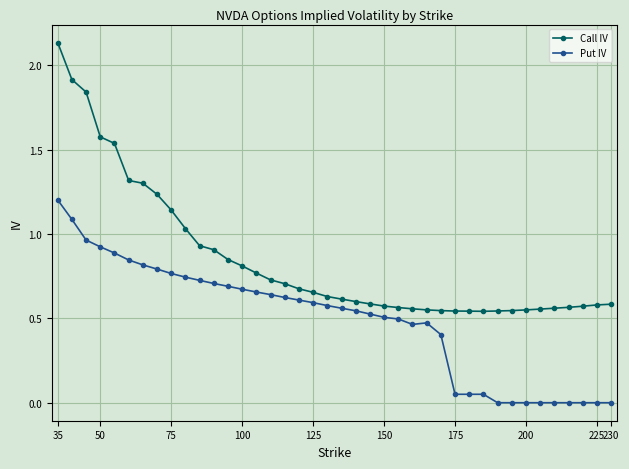

List the series in order of their overall mean, highest first.

Call IV, Put IV